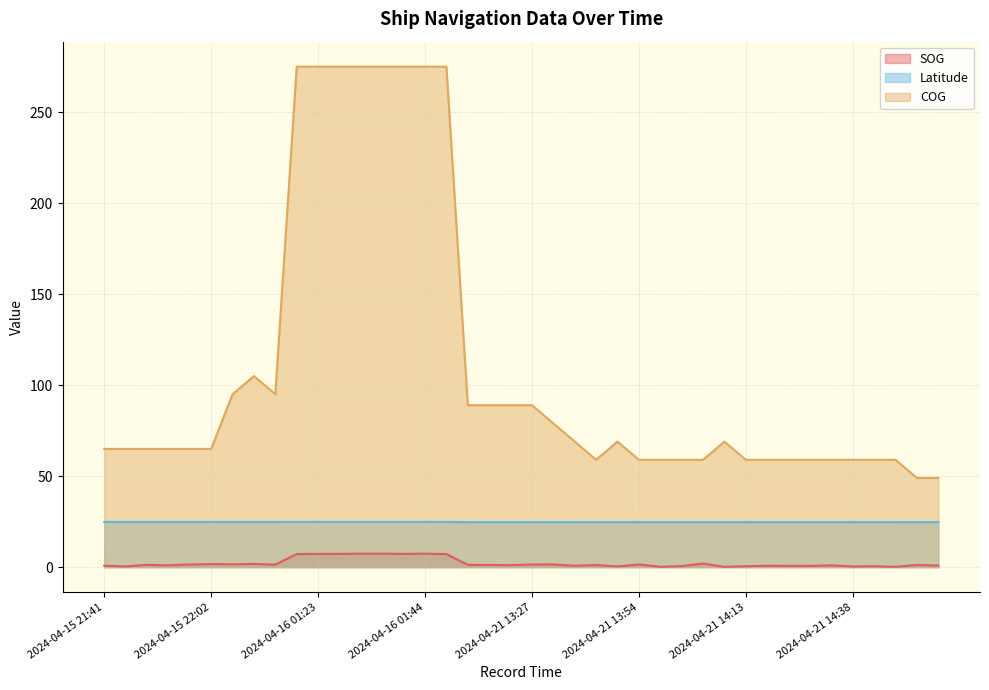

What is the average value of the SOG series?

2.3